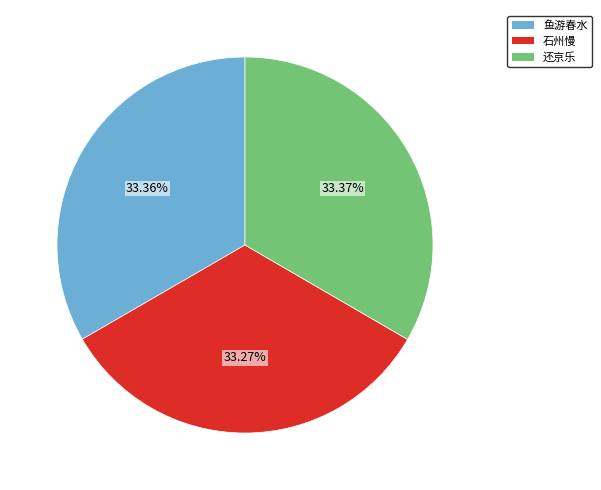

Is there any slice that represents more than half of the pie?

No